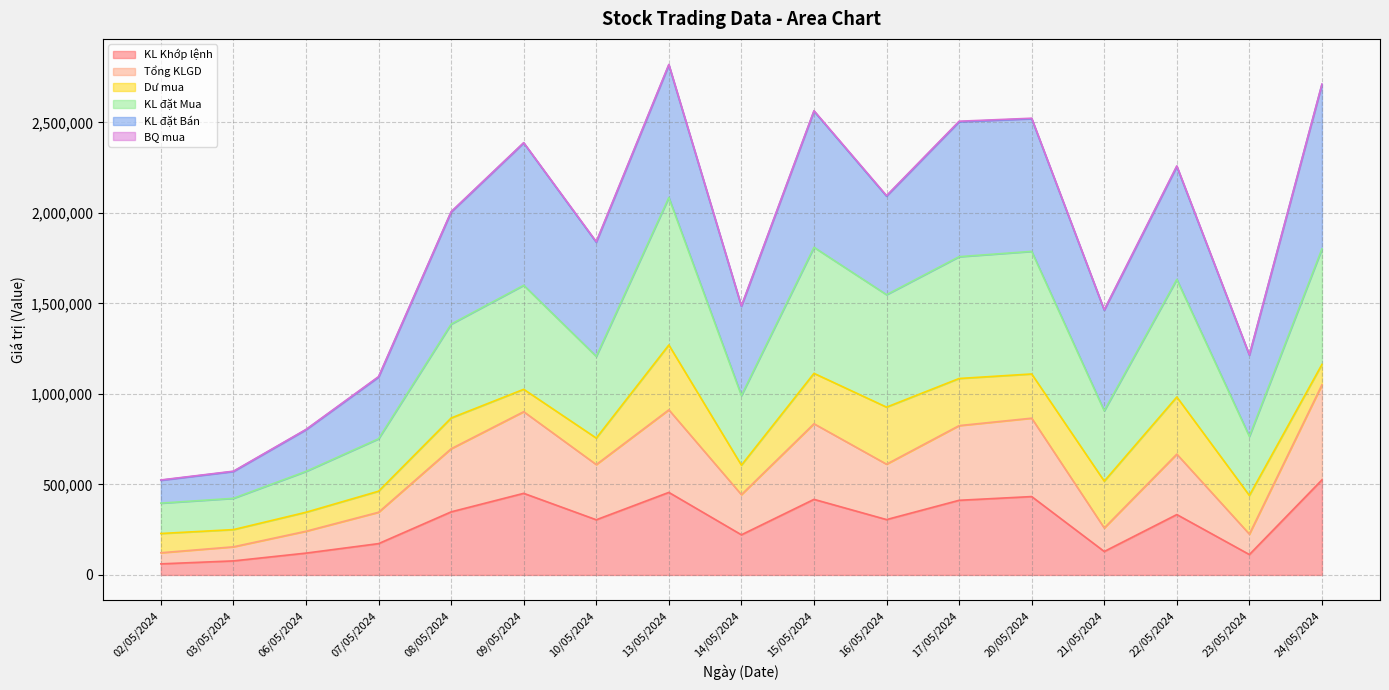

Where is KL đặt Mua nearest to the value 1240550?

10/05/2024